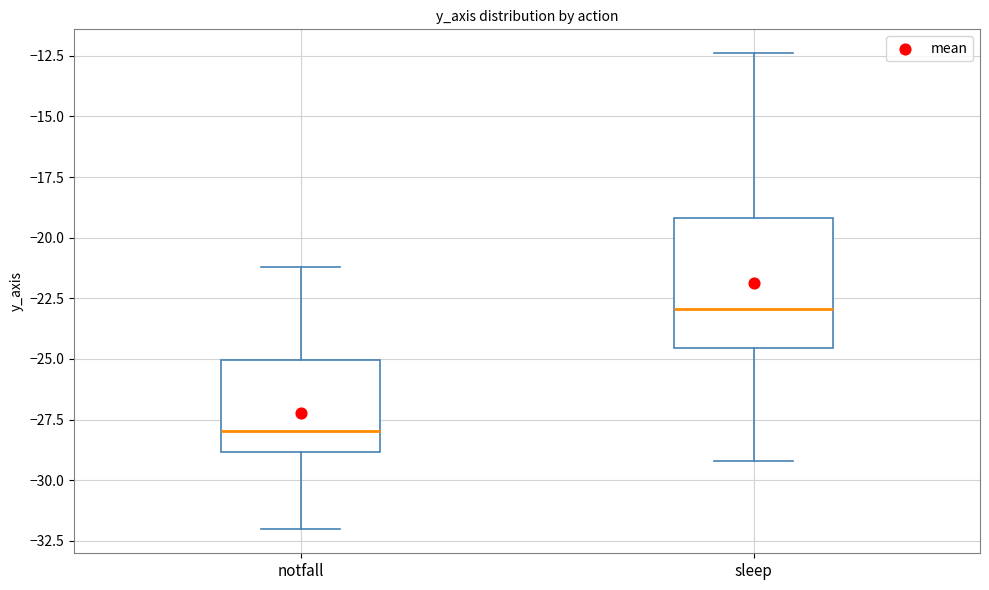

Which box has the highest median line?

sleep